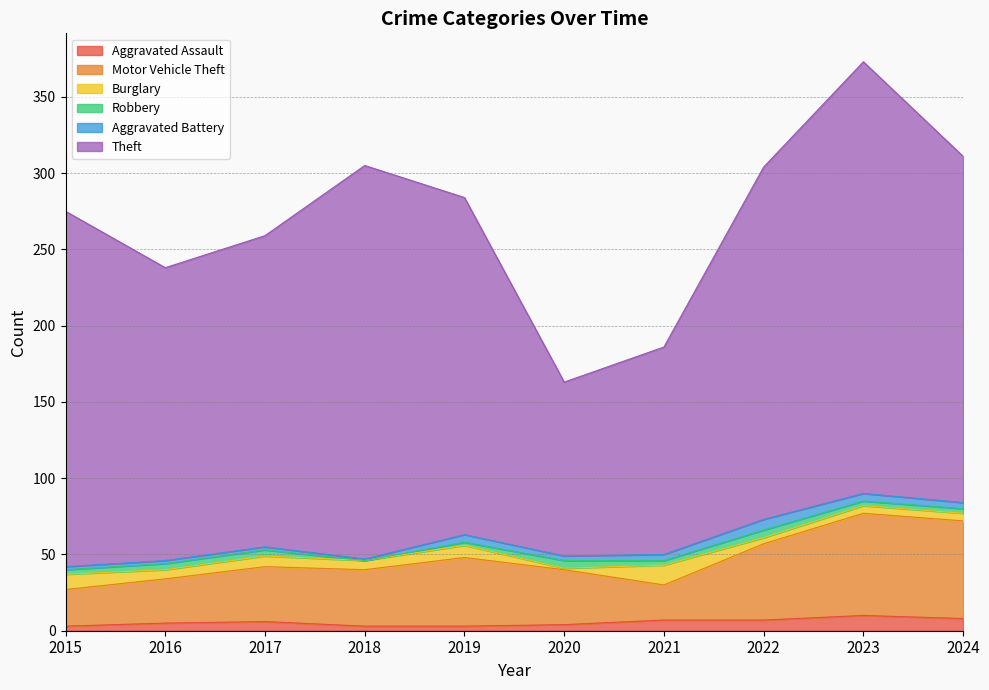

Rank the series at 2024 from highest to lowest value.

Theft, Motor Vehicle Theft, Aggravated Assault, Burglary, Aggravated Battery, Robbery